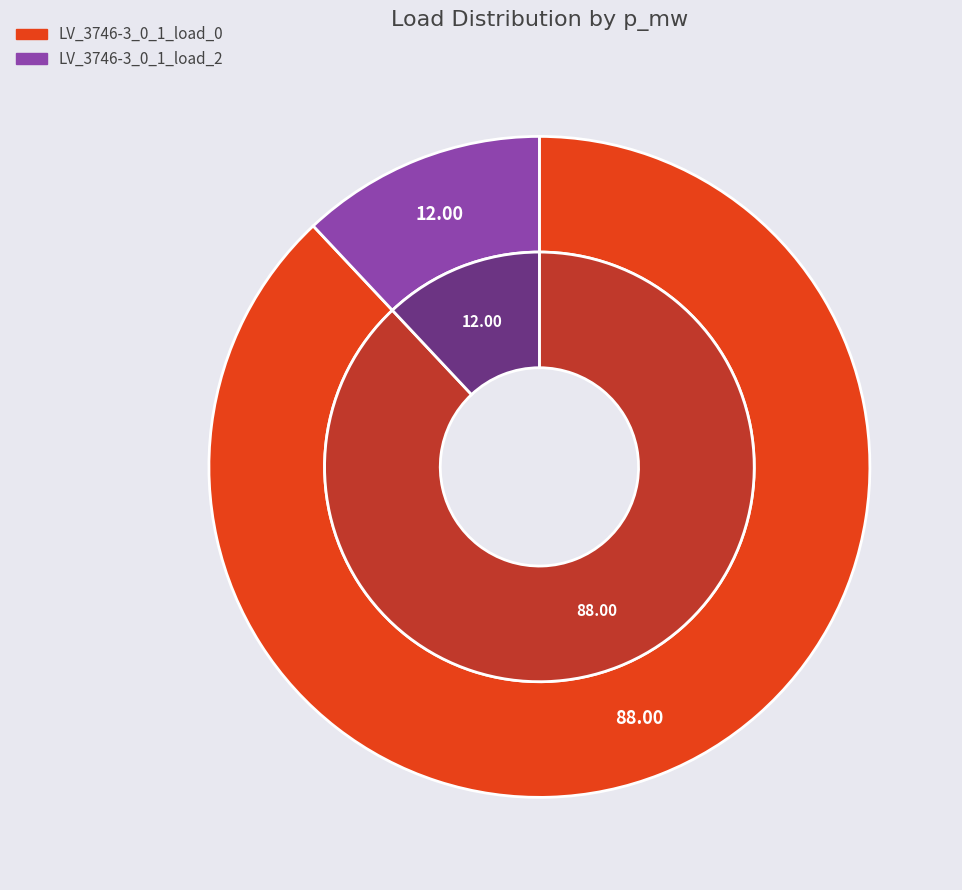

Which slice is the smallest?

LV_3746-3_0_1_load_2